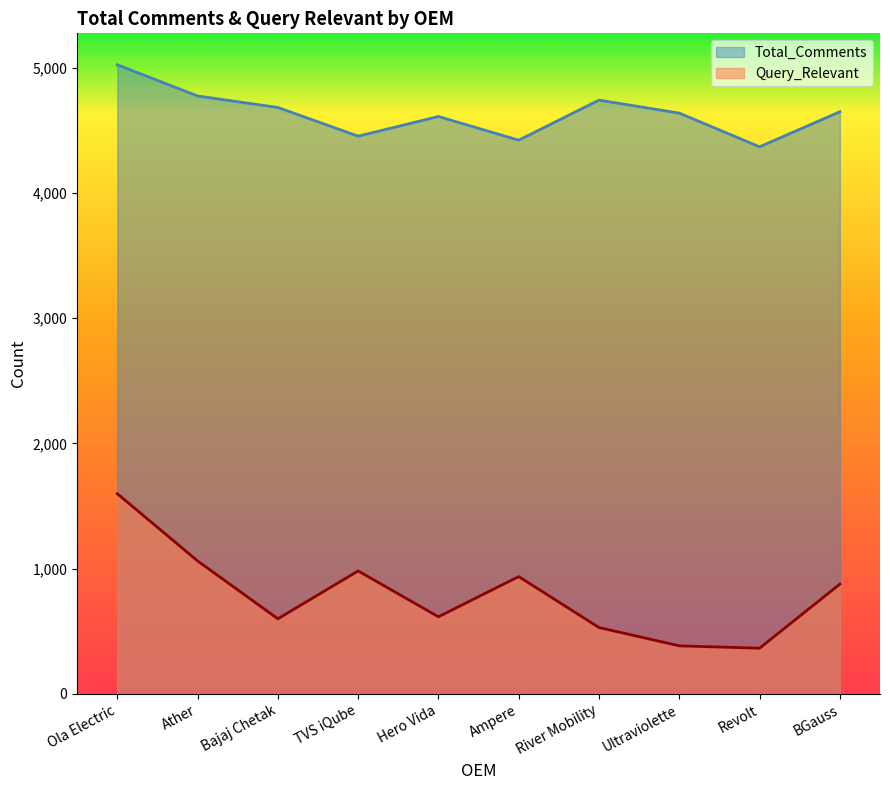

Reading right to left, what are all the values shown in this chart?

Total_Comments: BGauss=4649	Revolt=4369	Ultraviolette=4638	River Mobility=4742	Ampere=4422	Hero Vida=4611	TVS iQube=4454	Bajaj Chetak=4683	Ather=4775	Ola Electric=5024
Query_Relevant: BGauss=877	Revolt=365	Ultraviolette=384	River Mobility=530	Ampere=937	Hero Vida=616	TVS iQube=982	Bajaj Chetak=600	Ather=1062	Ola Electric=1599